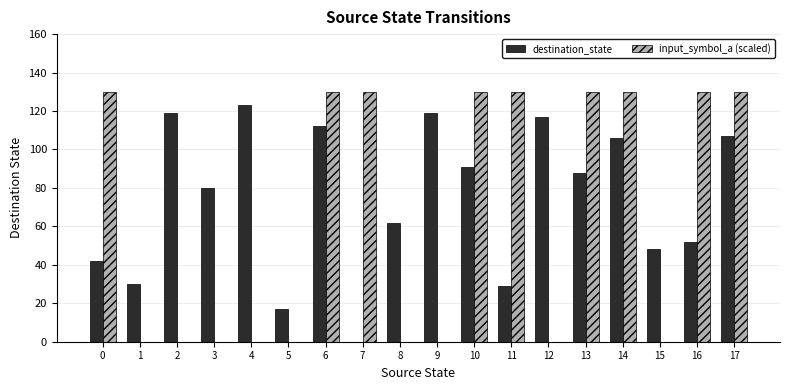

Reading left to right, what are all the values shown in this chart?

destination_state: 0=42	1=30	2=119	3=80	4=123	5=17	6=112	7=0	8=62	9=119	10=91	11=29	12=117	13=88	14=106	15=48	16=52	17=107
input_symbol_a (scaled): 0=130	1=0	2=0	3=0	4=0	5=0	6=130	7=130	8=0	9=0	10=130	11=130	12=0	13=130	14=130	15=0	16=130	17=130